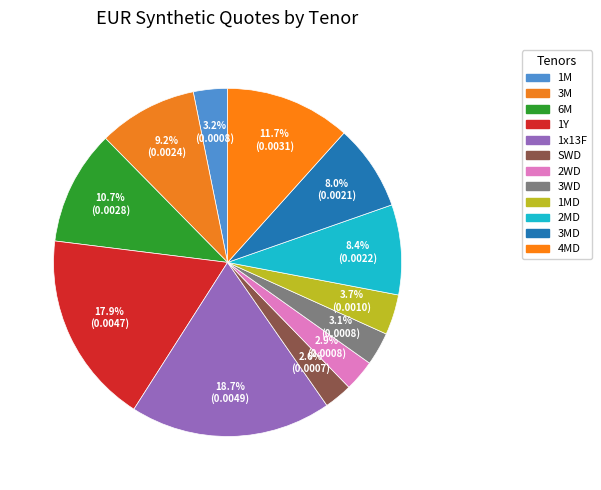

Do 1MD and 6M together represent more than half of the pie?

No